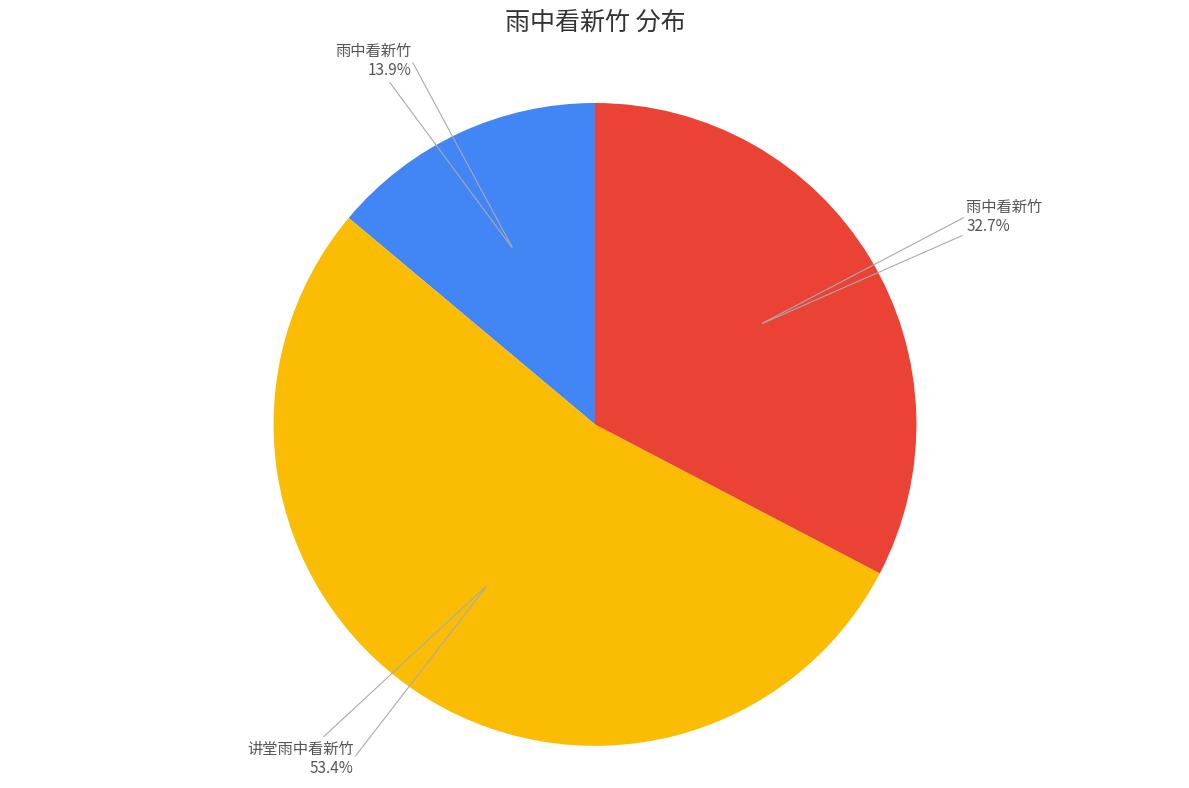

Is there a majority slice in this chart?

Yes